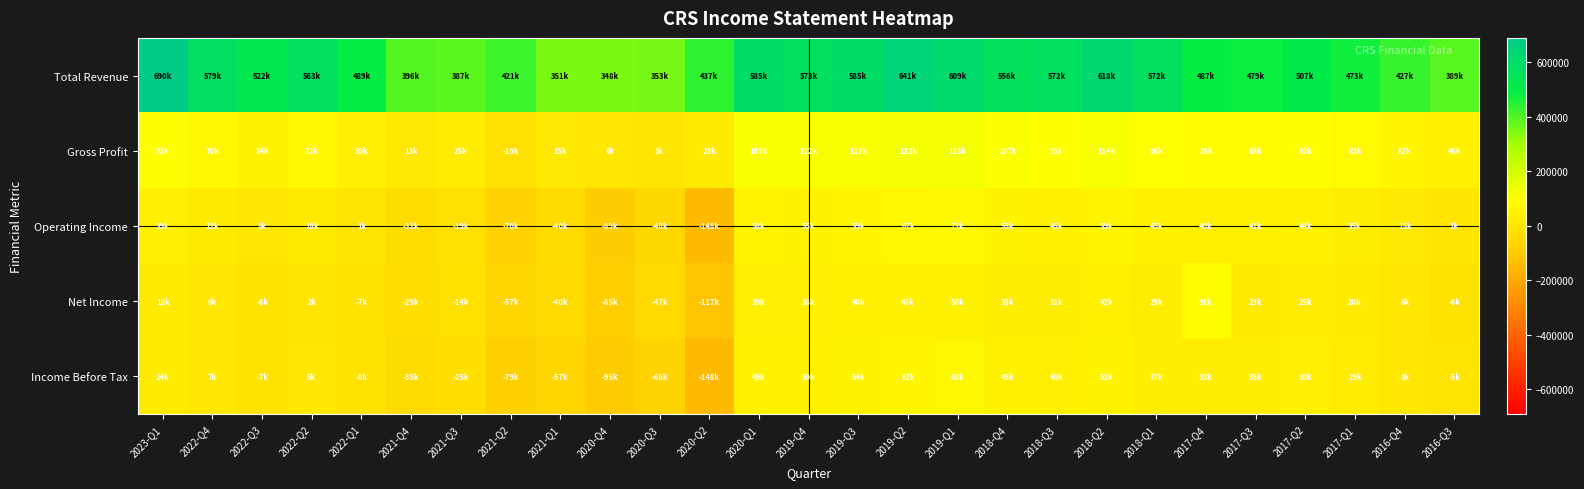

At how many categories does at least one series exceed 286079?

27